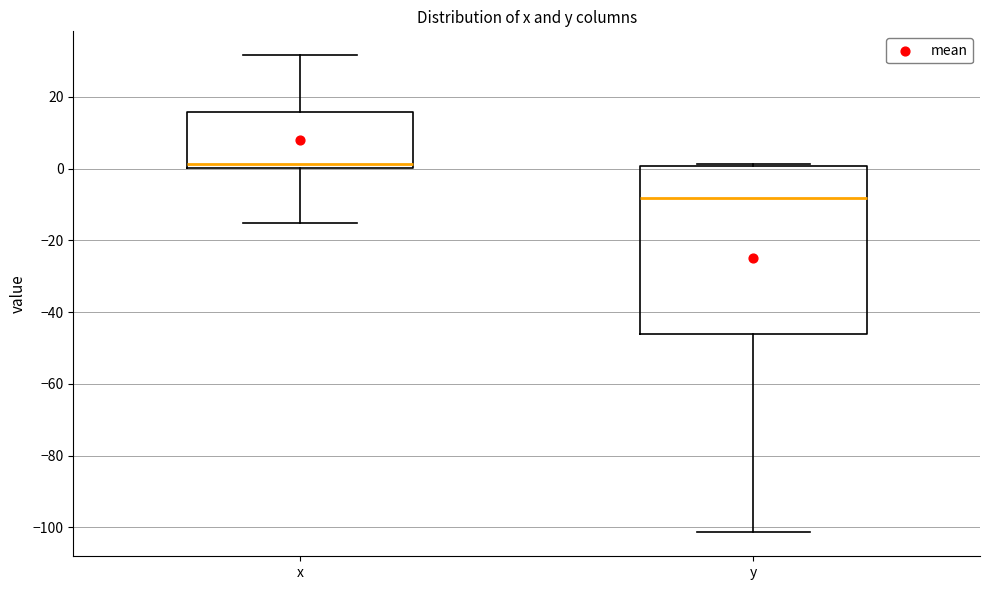

Reading left to right, transcribe this box plot: for each box, give where its median line is, the range the box spans, and where its two whiskers end, as read against the y-axis. The values are not printed on the chart, so give them approximately, as read against the axis.

x: median 2, box 0 to 16, whiskers -16 to 32
y: median -8, box -46 to 0, whiskers -102 to 2